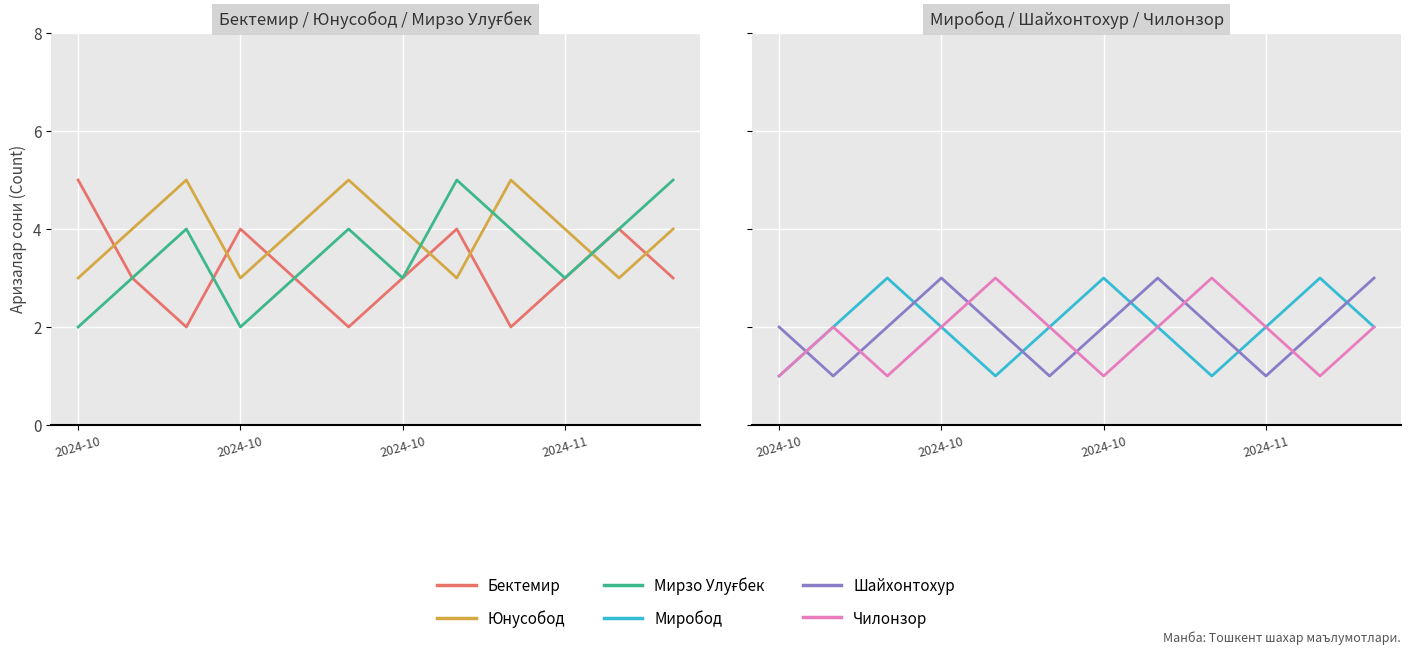

At which label is Чилонзор closest to 2?

2024-10